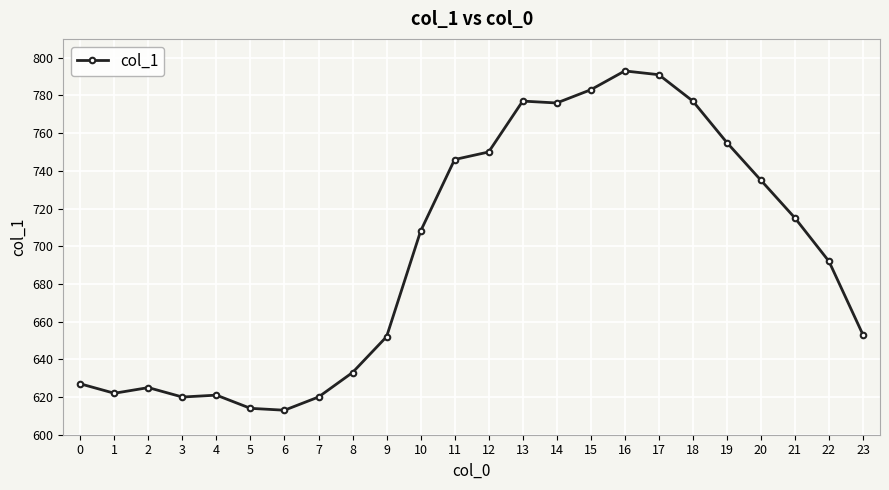

True or false: there are more than 0 points higher than both neighbors.

True